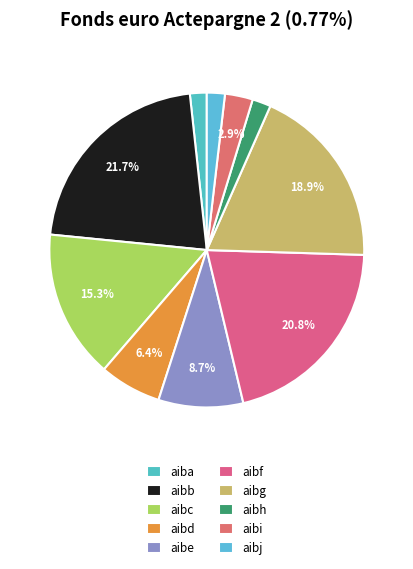

What percentage is NOT represented by aibb?

78.3%